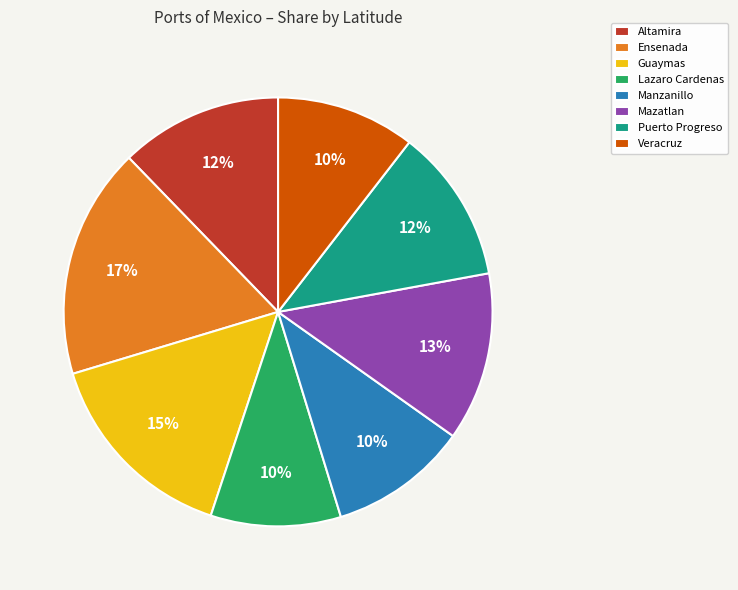

Which category has the biggest portion of the pie?

Ensenada